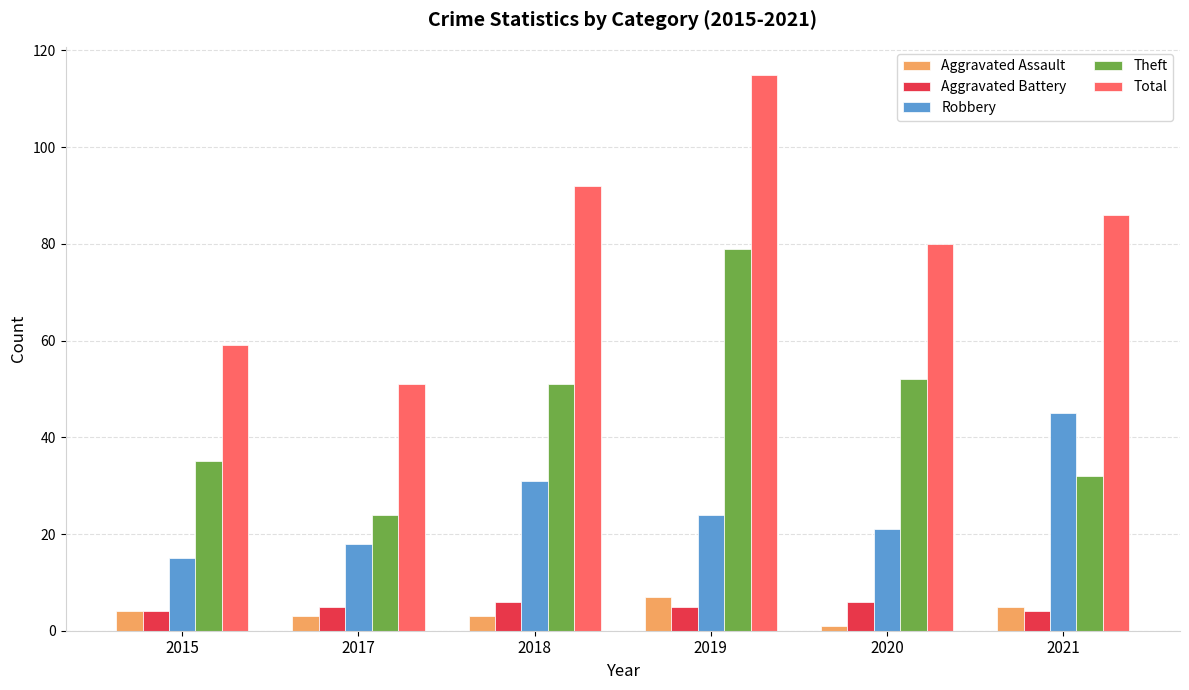

Is it true that Total equals 31 at 2018?

False